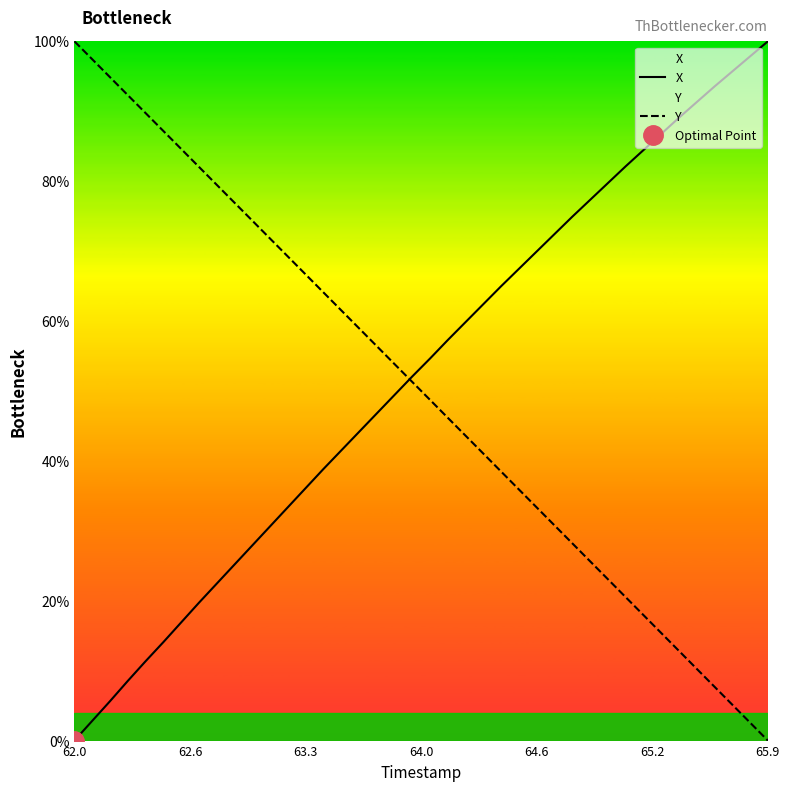

How many intersections are there between Y and X?

1